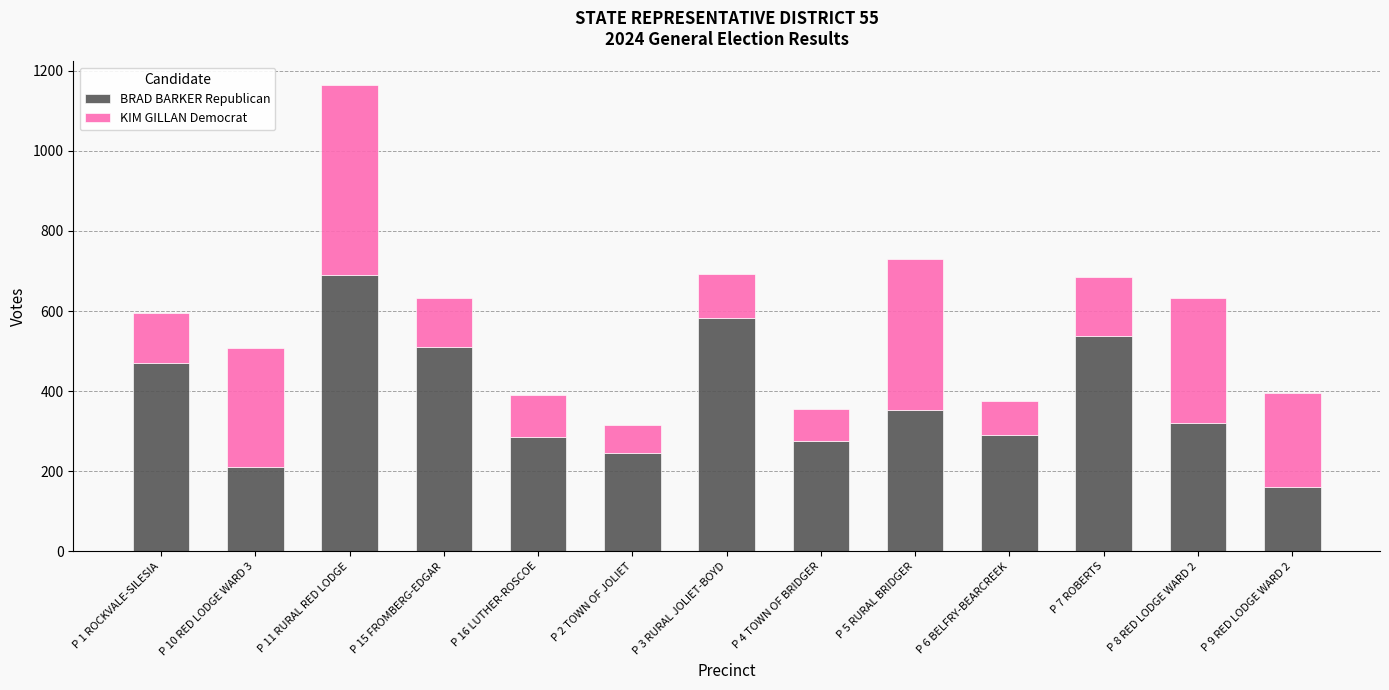

What is the average value of the BRAD BARKER Republican series?

379